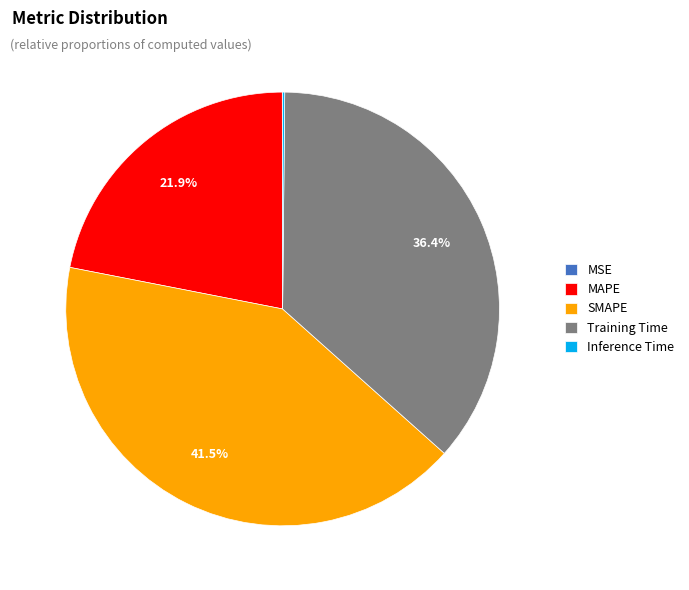

Combined, what portion of the pie is MAPE and SMAPE?

63.4%